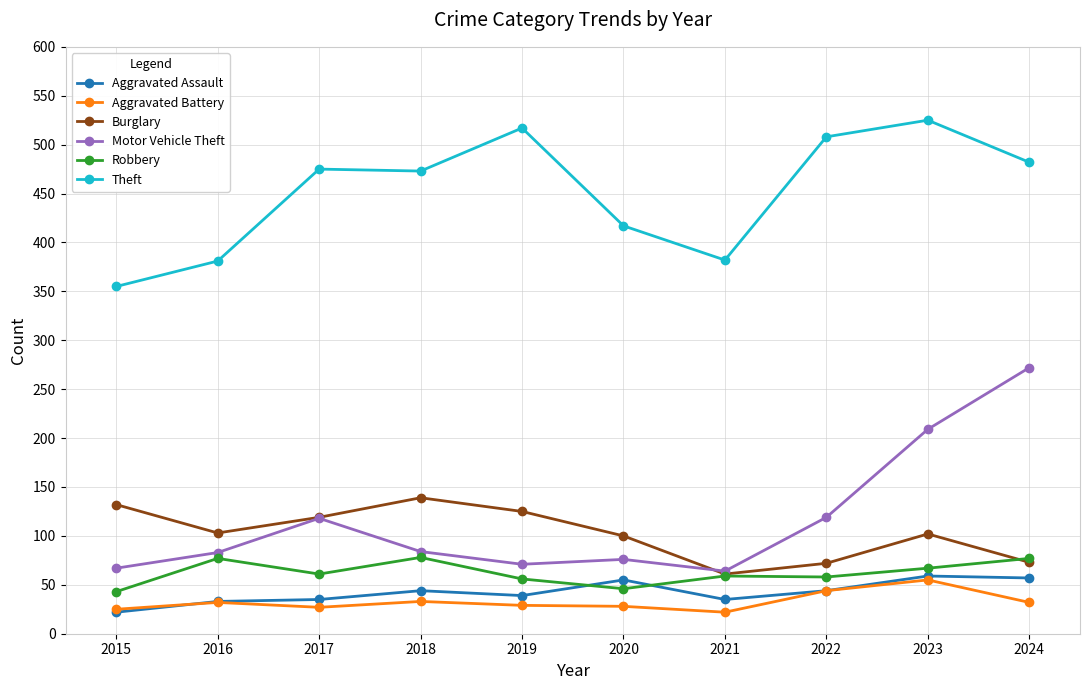

Does the chart display data point markers on the line(s)?

Yes